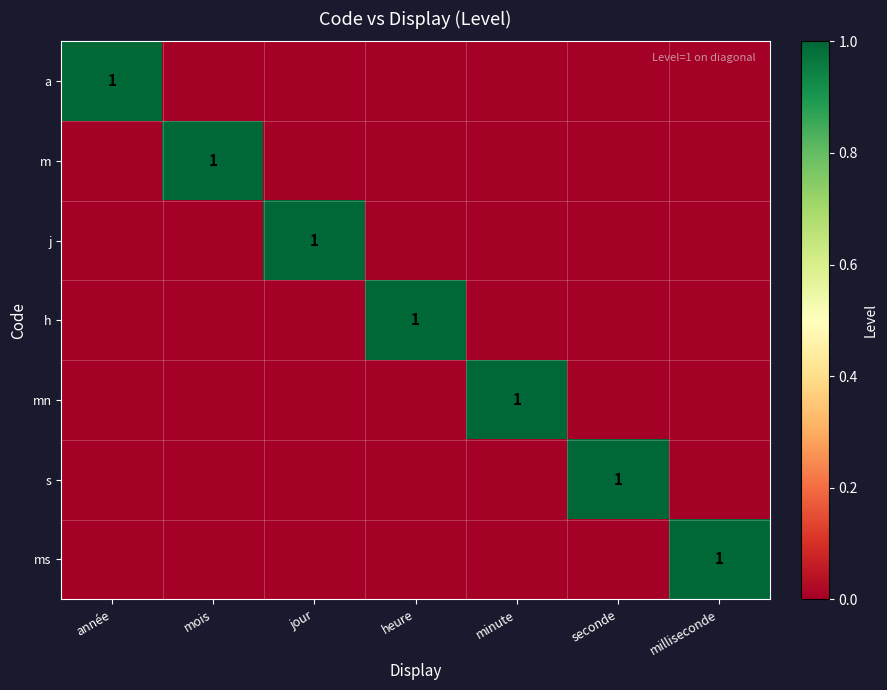

At how many categories does at least one series exceed 0?

7